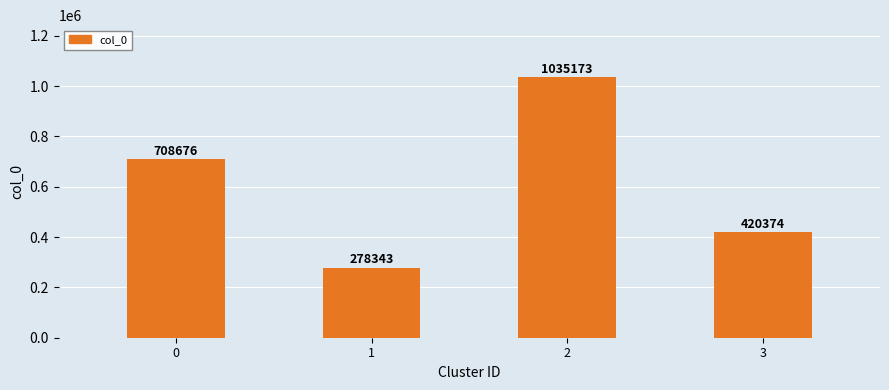

What is the value of the 3rd bar from the left?

1035173